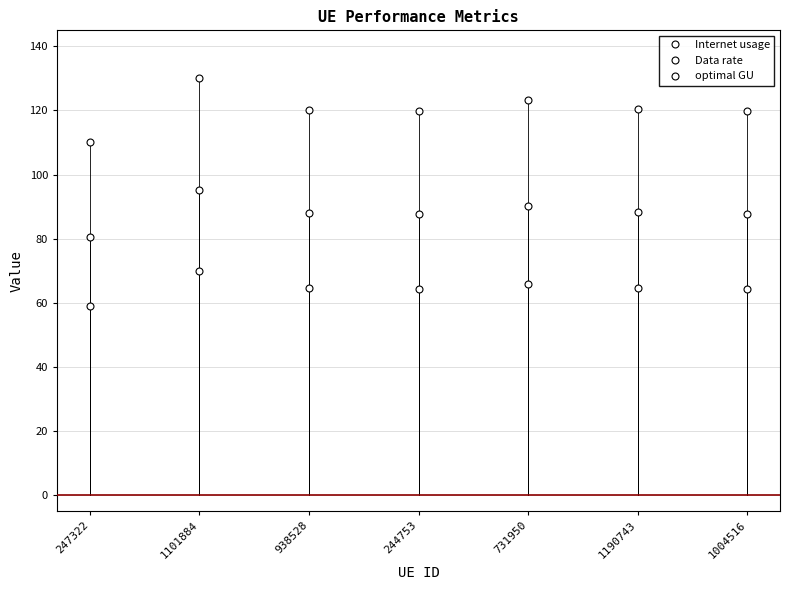

Reading left to right, list all the values displayed in this chart.

Internet usage: 110.1	130.2	120.3	119.7	123.2	120.4	119.9
Data rate: 59.0	69.8	64.4	64.1	66.0	64.5	64.2
optimal GU: 80.6	95.3	88.0	87.6	90.1	88.2	87.8